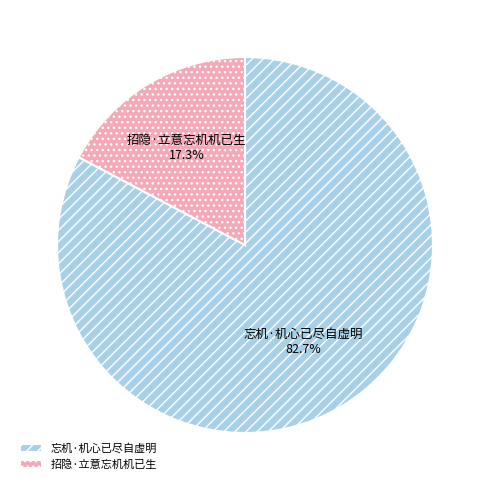

To the nearest percent, what portion does 招隐·立意忘机机已生 represent?

17%